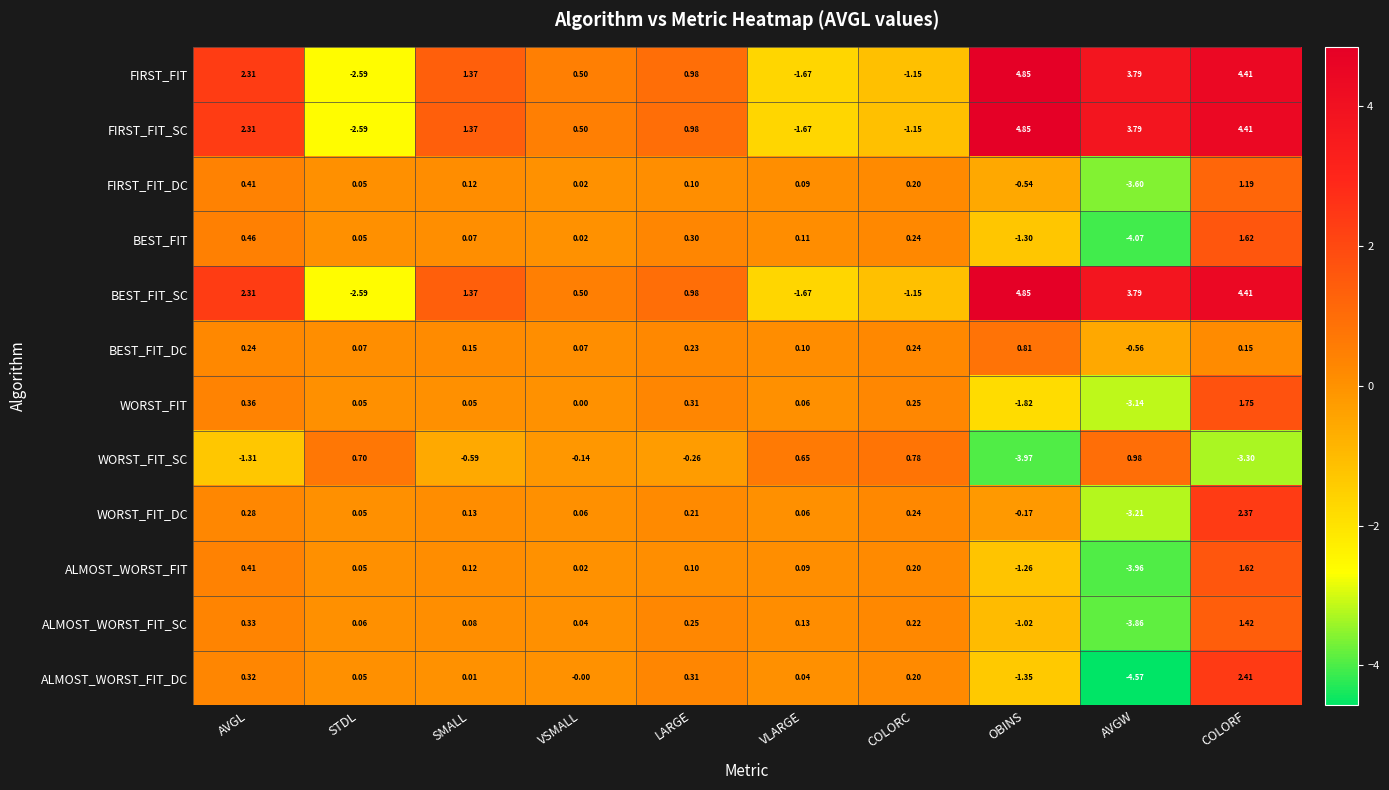

Count the number of categories in the chart.

10